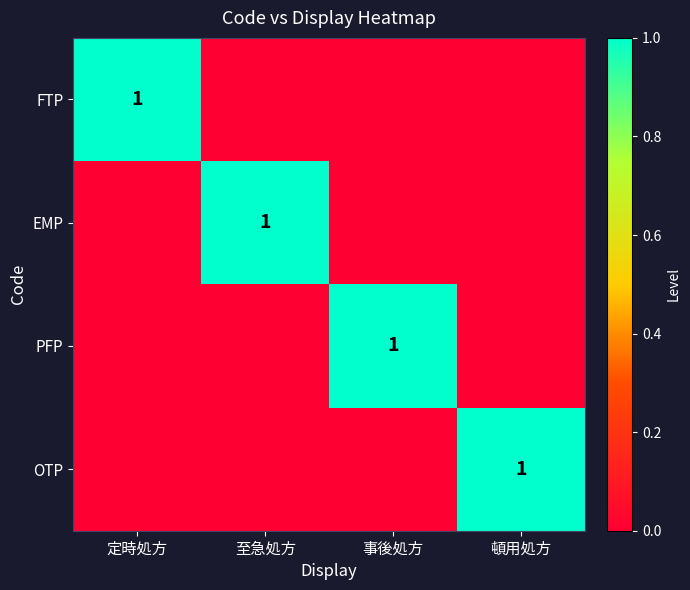

True or false: OTP has a value of 1 at 頓用処方.

True